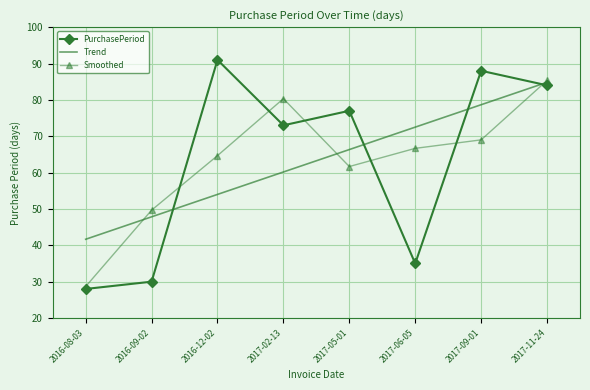

Which series changed the most between 2016-12-02 and 2017-05-01?

PurchasePeriod